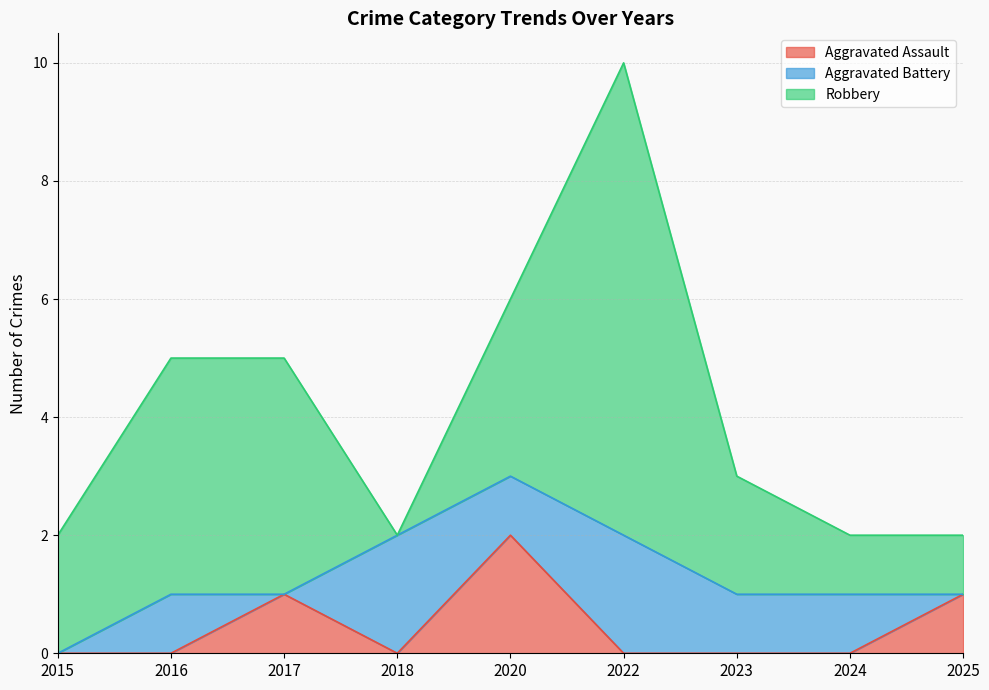

Where is Robbery nearest to the value 4?

2016